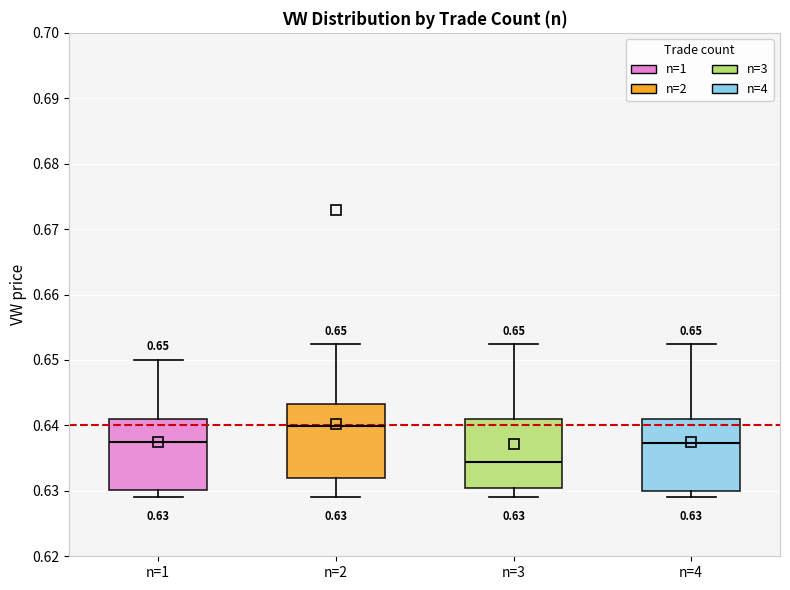

Which box has the highest median line?

n=2